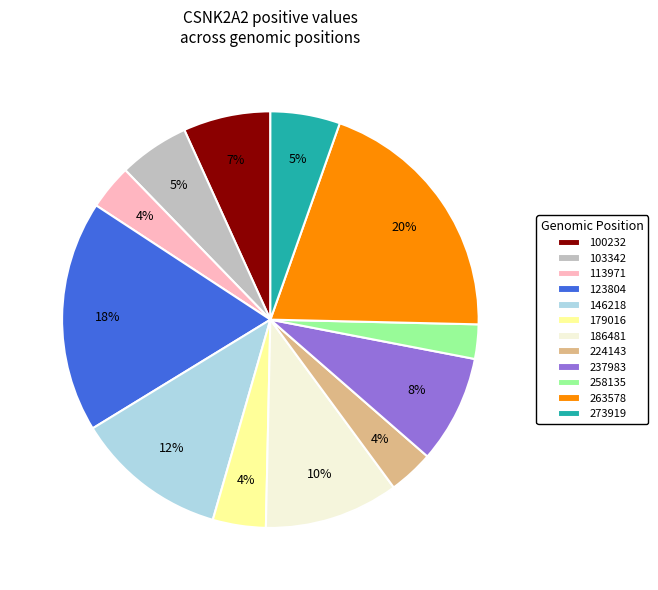

Count the number of slices in the pie.

12